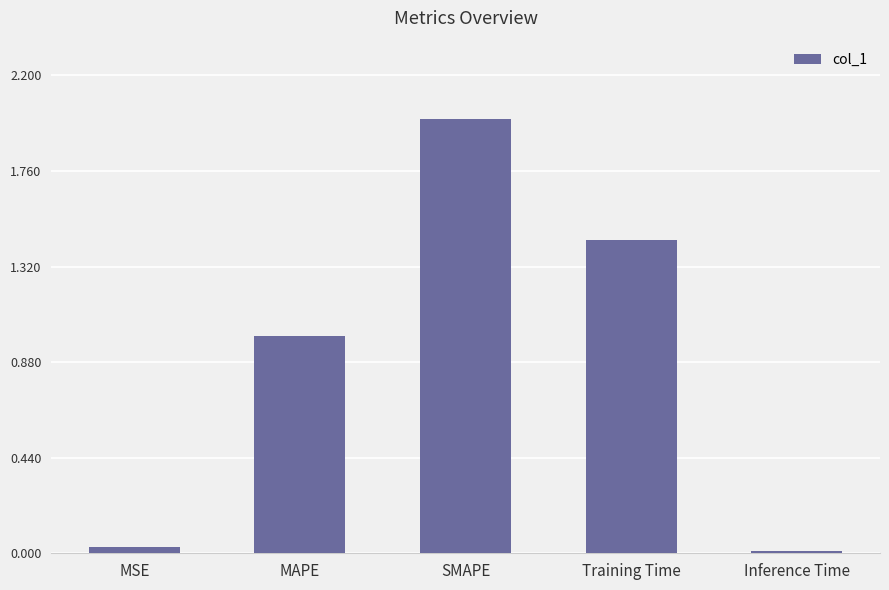

Is it true that the value at SMAPE is 0.8?

False